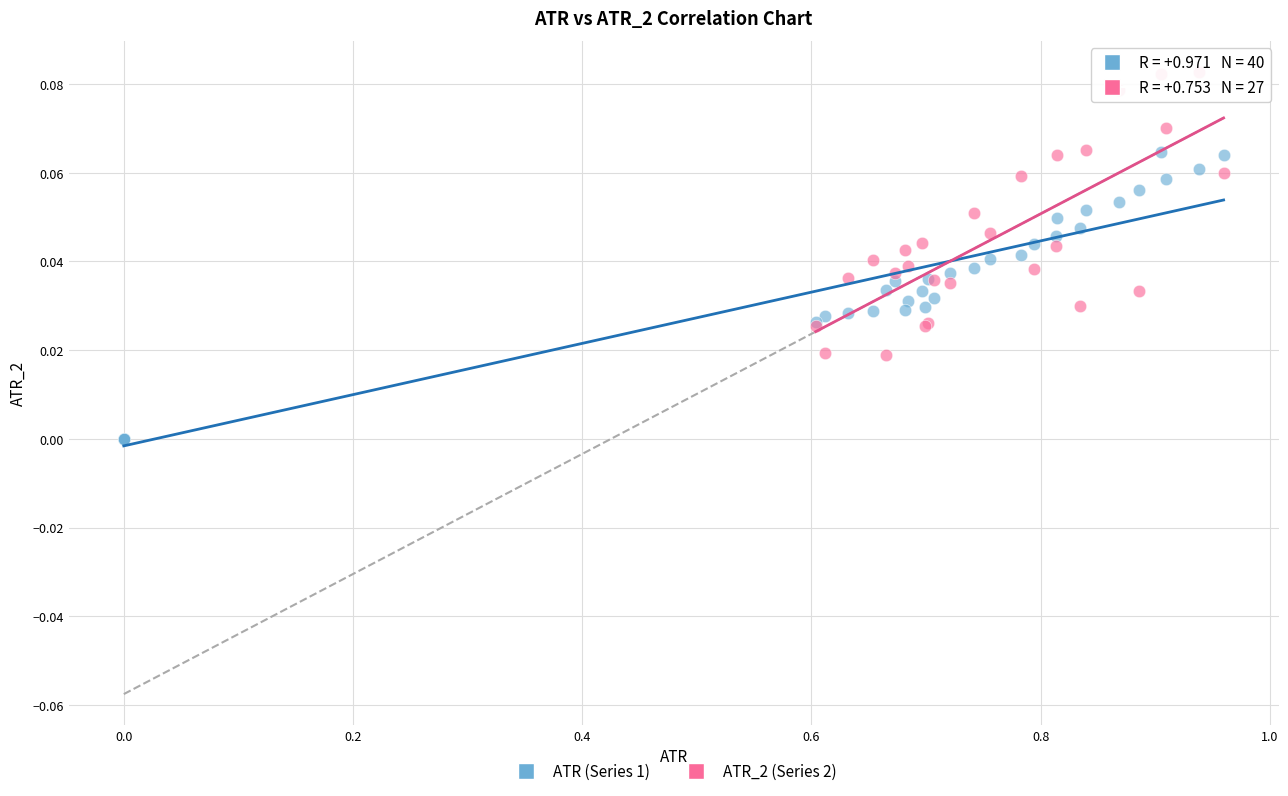

Which series contains the lowest Y value?

ATR (Series 1)